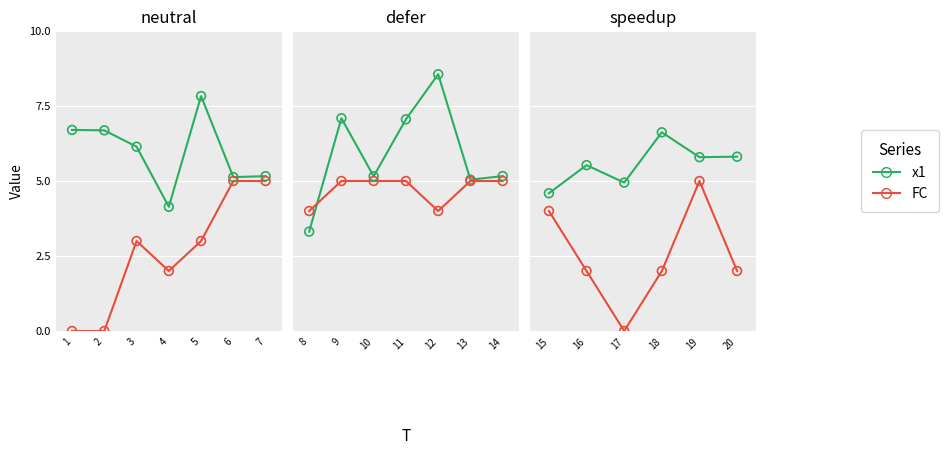

What are all the series names shown in the legend?

x1, FC